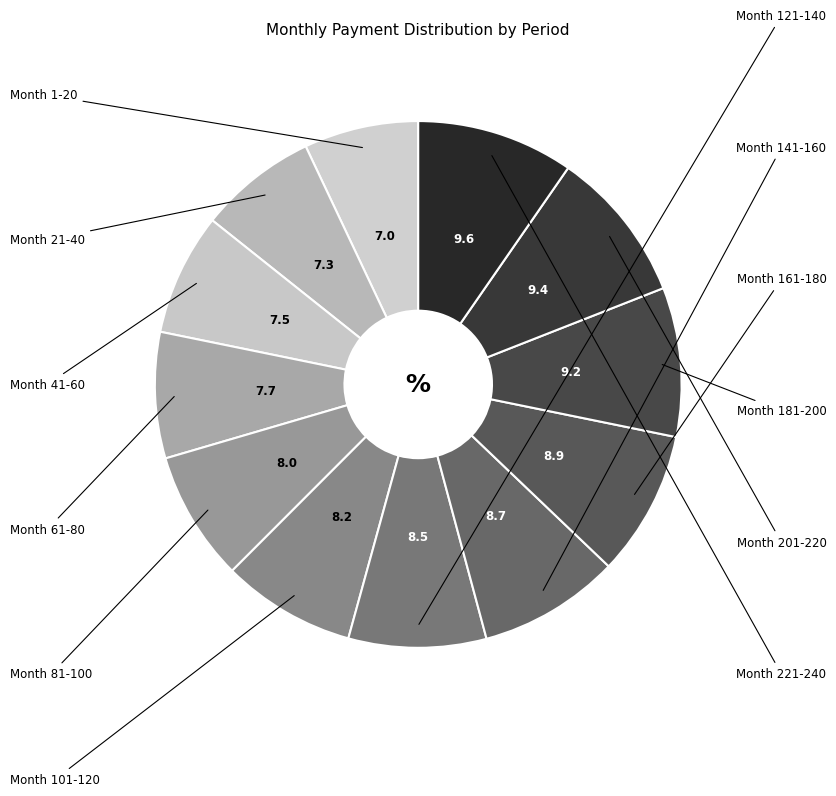

How many slices are in this pie chart?

12